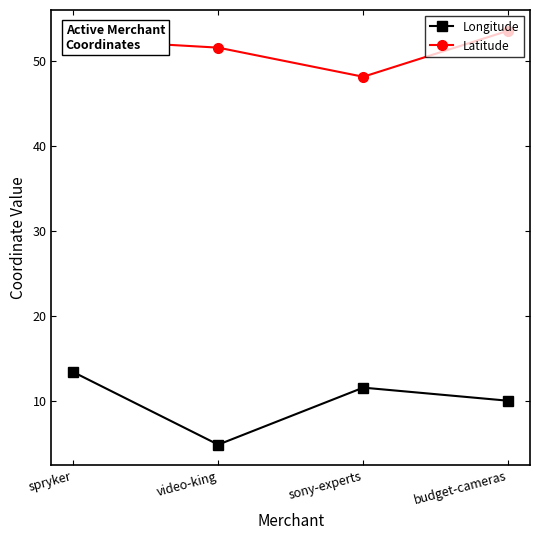

At which category is the sum across all series the highest?

spryker